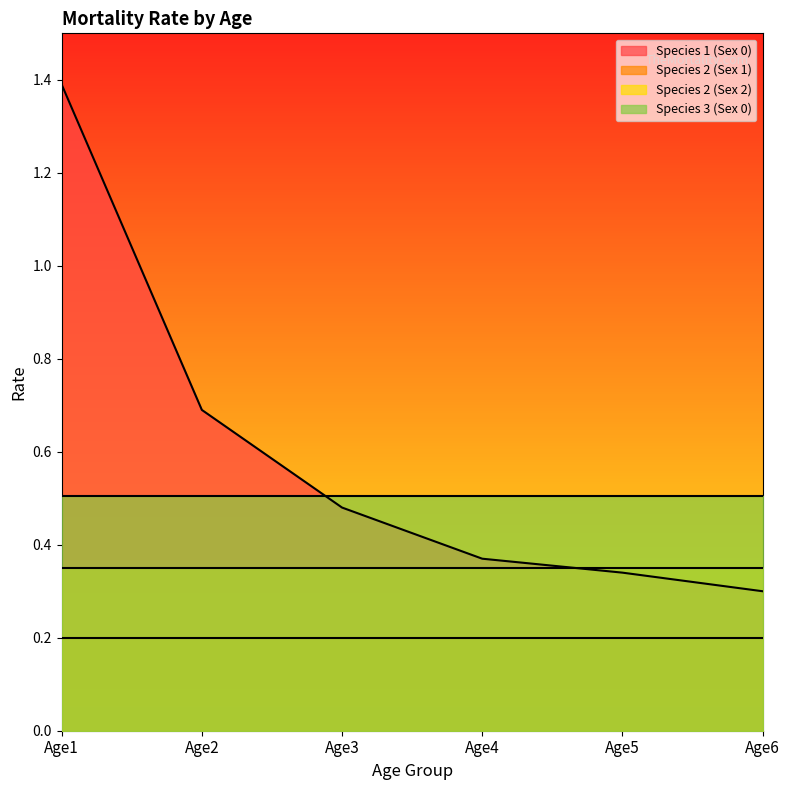

How many times do Species 2 (Sex 2) and Species 1 (Sex 0) cross each other?

1